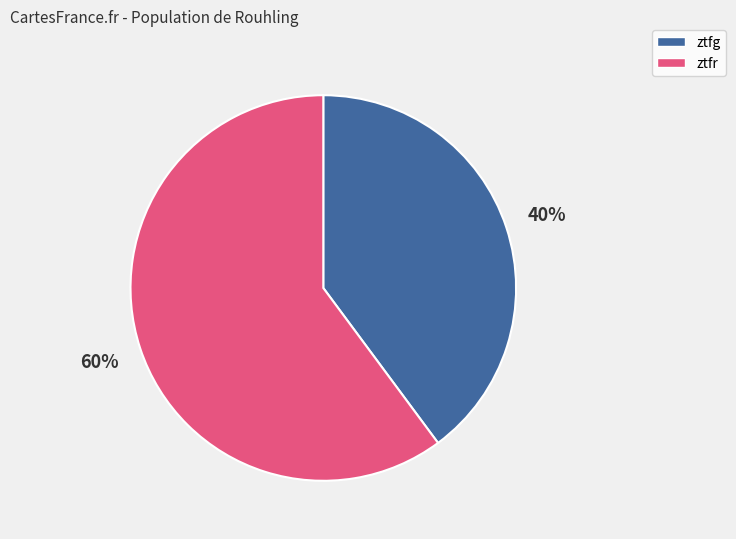

What is the smallest slice in the pie chart?

ztfg